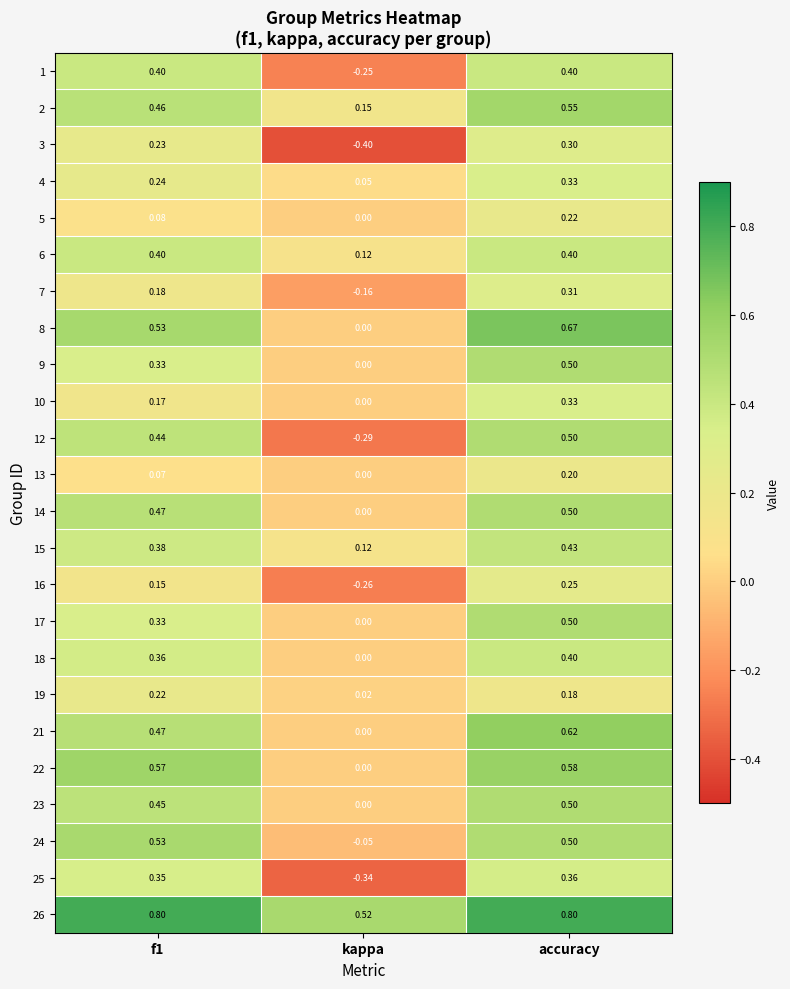

Count the number of data series in this chart.

24